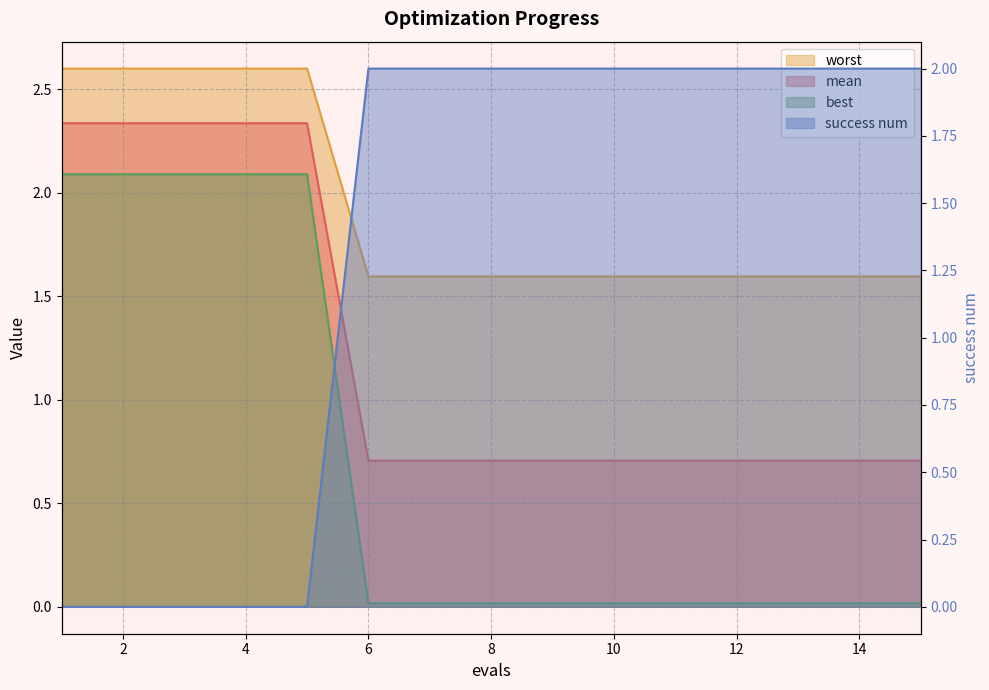

List the labels in order of worst value, largest first.

1, 2, 3, 4, 5, 6, 7, 8, 9, 10, 11, 12, 13, 14, 15